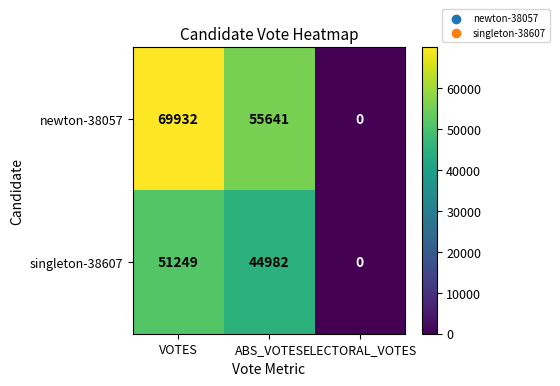

Between ABS_VOTES and ELECTORAL_VOTES, which series saw the biggest shift?

newton-38057